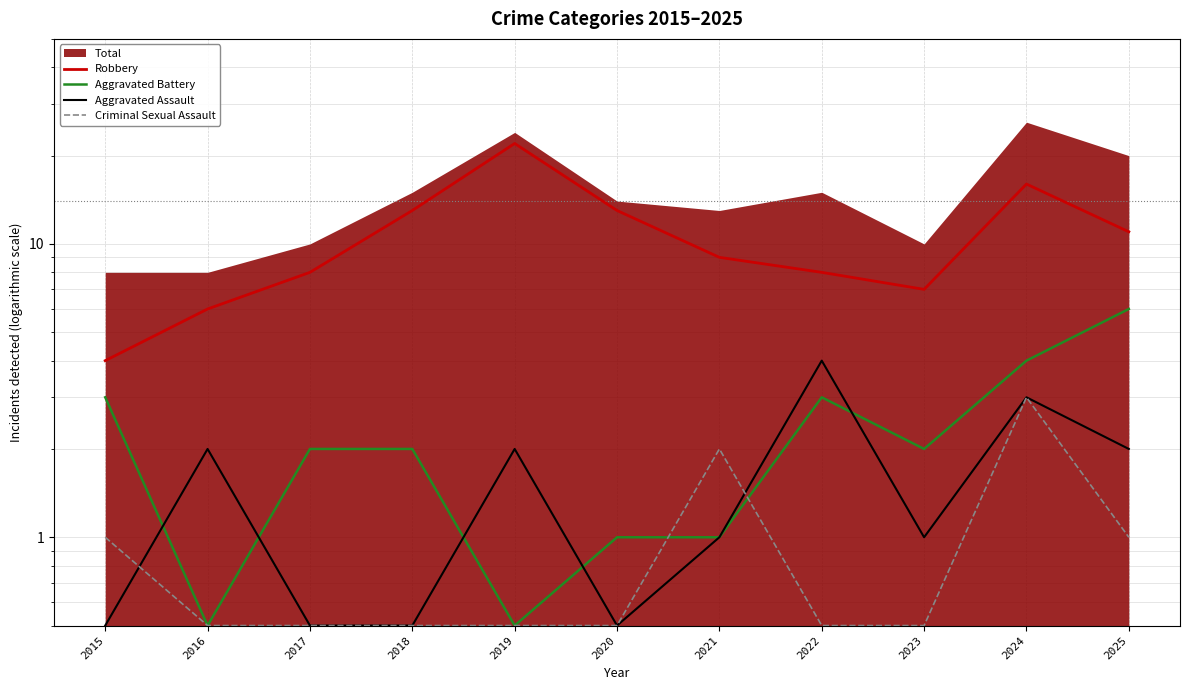

True or false: Criminal Sexual Assault has more than 2 interior local peaks.

False